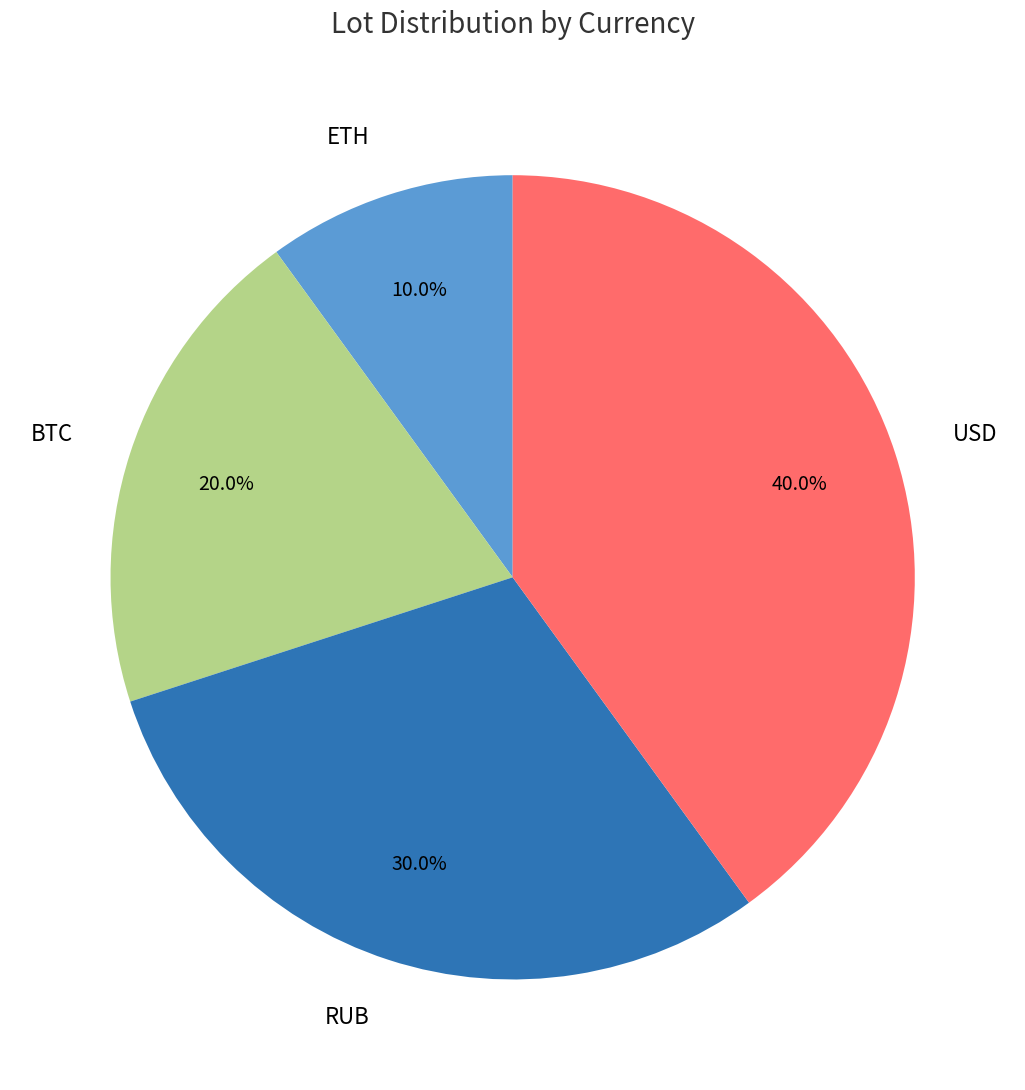

How many segments does this pie chart have?

4